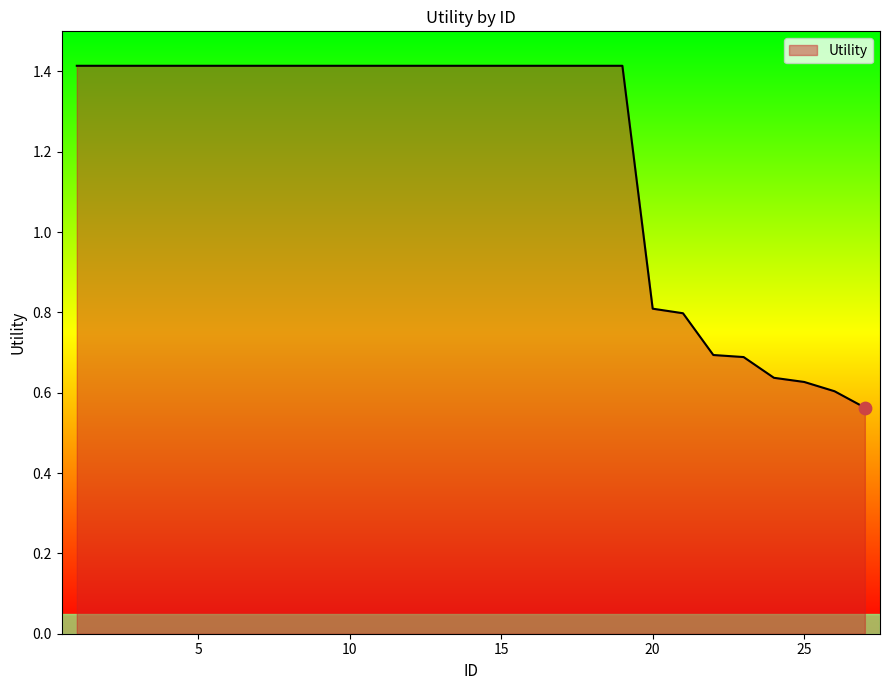

What is the greatest value displayed?

1.4